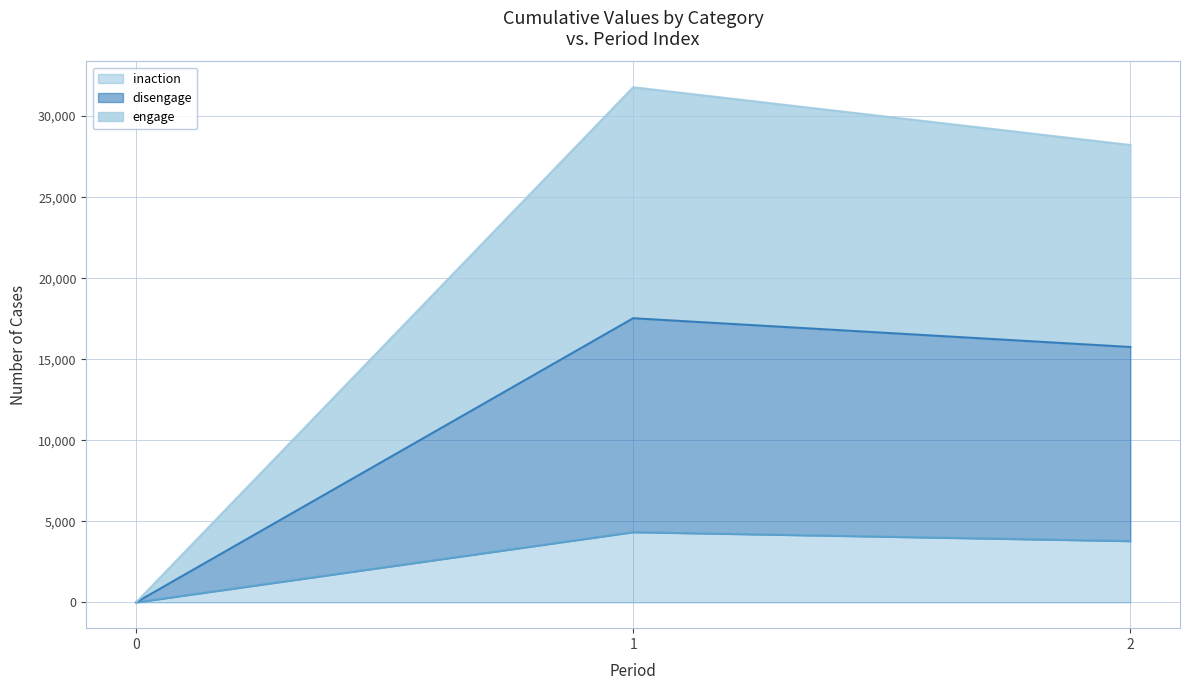

What is the total value across all series at 2?

28219